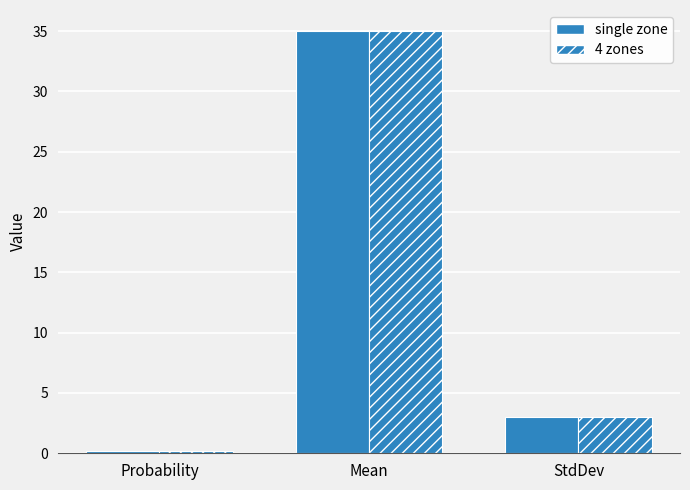

What is the total value across all series at Mean?

70.0